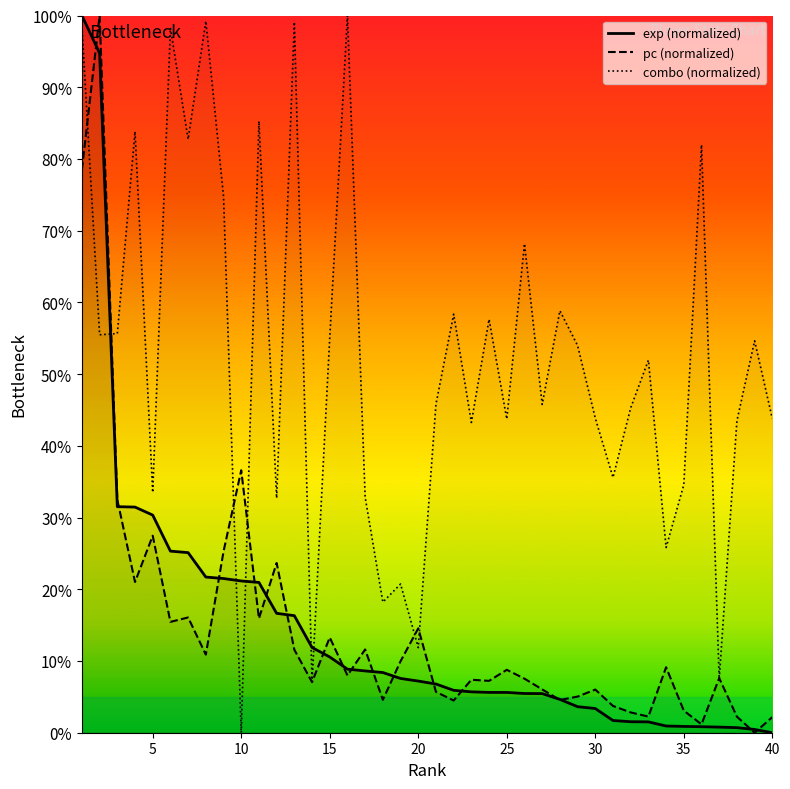

At which label is pc (normalized) closest to 50?

10